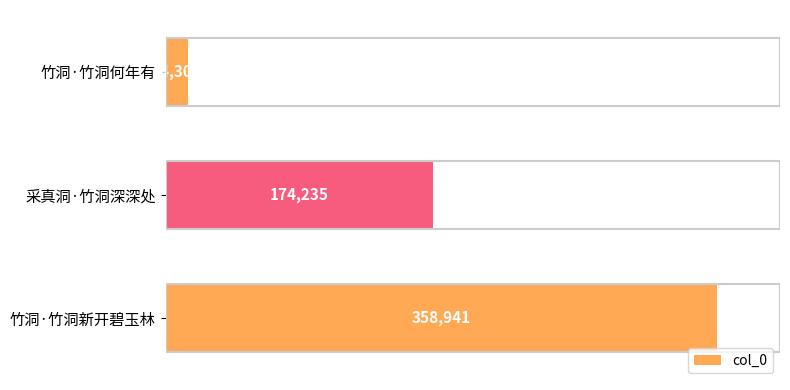

Reading top to bottom, what are all the values shown in this chart?

14300	174235	358941